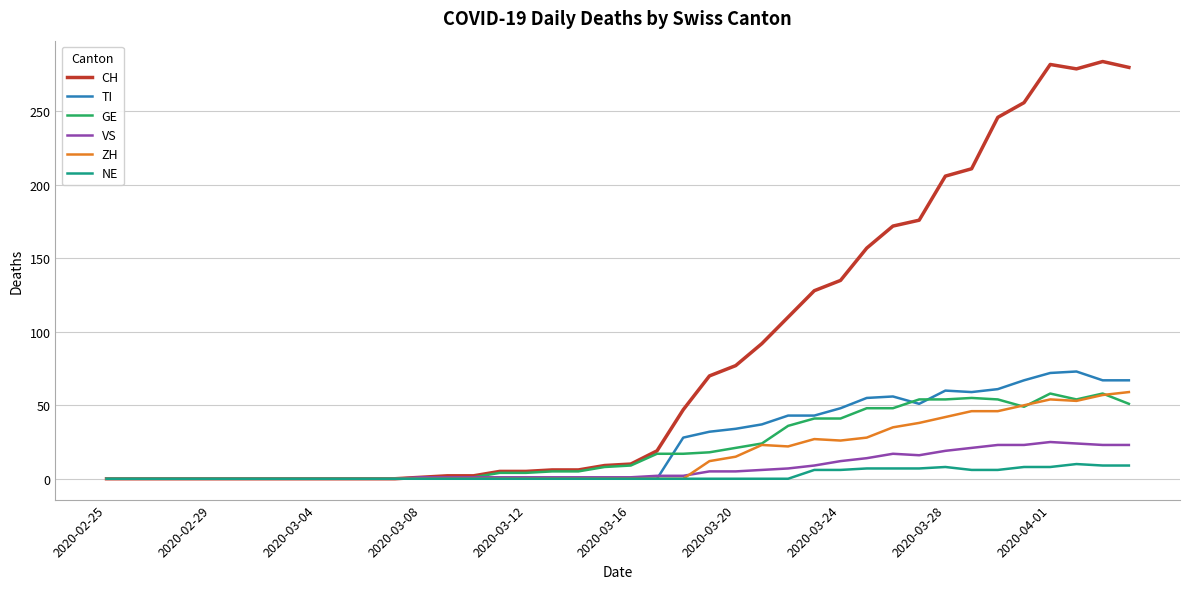

Which series has the largest total across all categories?

CH